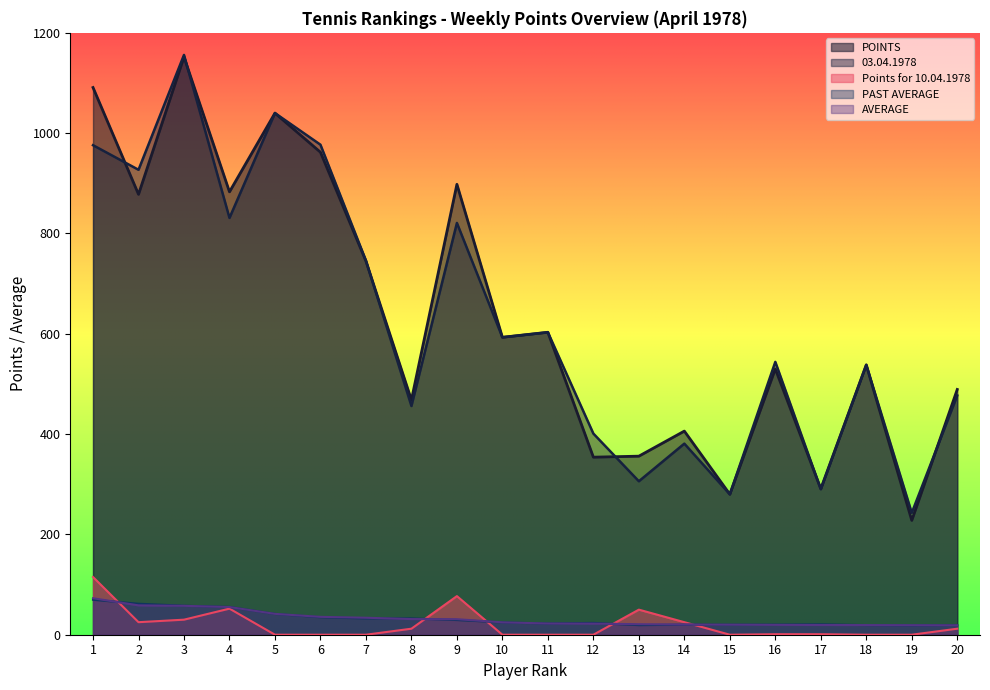

Reading right to left, list all the values displayed in this chart.

Points for 10.04.1978: 20=12.0	19=0.0	18=0.0	17=1.0	16=1.0	15=0.0	14=25.0	13=50.0	12=0.0	11=0.0	10=0.0	9=77.0	8=12.0	7=0.0	6=0.0	5=0.0	4=52.0	3=30.0	2=25.0	1=115.0
PAST AVERAGE: 20=19.1	19=18.7	18=19.2	17=20.7	16=20.1	15=20.0	14=20.1	13=19.1	12=23.6	11=22.3	10=24.7	9=29.3	8=32.6	7=32.4	6=34.9	5=41.6	4=55.4	3=57.8	2=61.8	1=69.7
AVERAGE: 20=18.8	19=19.0	18=19.2	17=19.4	16=19.6	15=20.0	14=20.3	13=20.9	12=22.1	11=22.3	10=24.7	9=31.0	8=31.2	7=33.9	6=35.6	5=41.6	4=55.2	3=57.6	2=58.5	1=72.7
POINTS: 20=489.0	19=228.0	18=538.0	17=291.0	16=530.0	15=280.0	14=406.0	13=356.0	12=354.0	11=603.0	10=593.0	9=898.0	8=468.0	7=745.0	6=962.0	5=1040.0	4=883.0	3=1152.0	2=878.0	1=1091.0
03.04.1978: 20=477.0	19=243.0	18=538.0	17=290.0	16=544.0	15=280.0	14=381.0	13=306.0	12=401.0	11=603.0	10=593.0	9=821.0	8=456.0	7=746.0	6=977.0	5=1040.0	4=831.0	3=1156.0	2=927.0	1=976.0